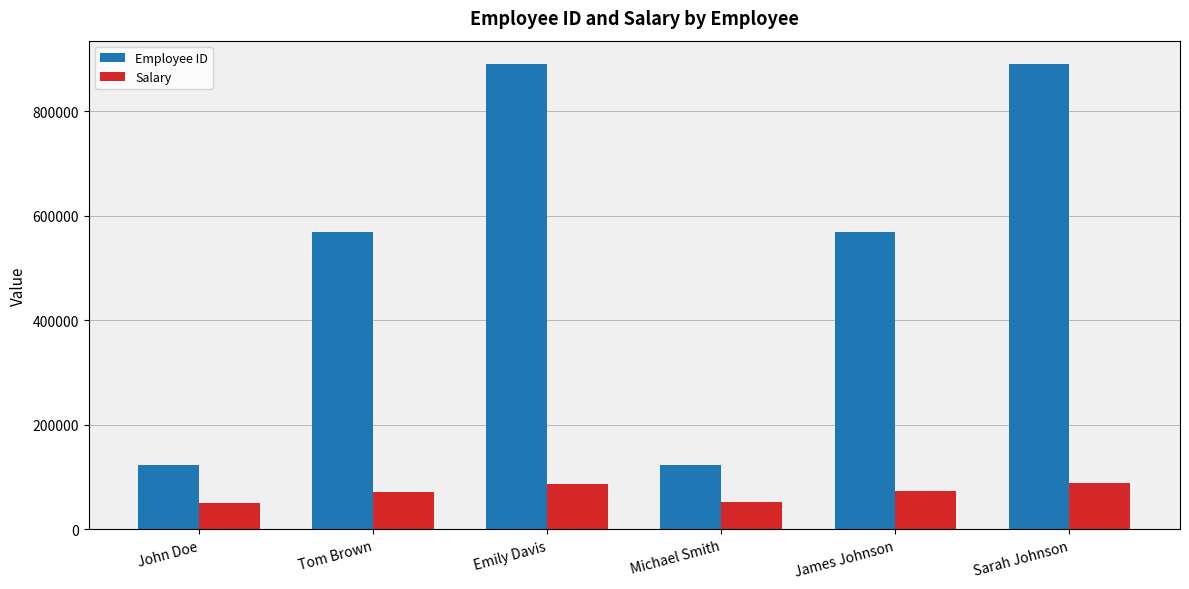

What is the lowest value of the Employee ID series?

123456